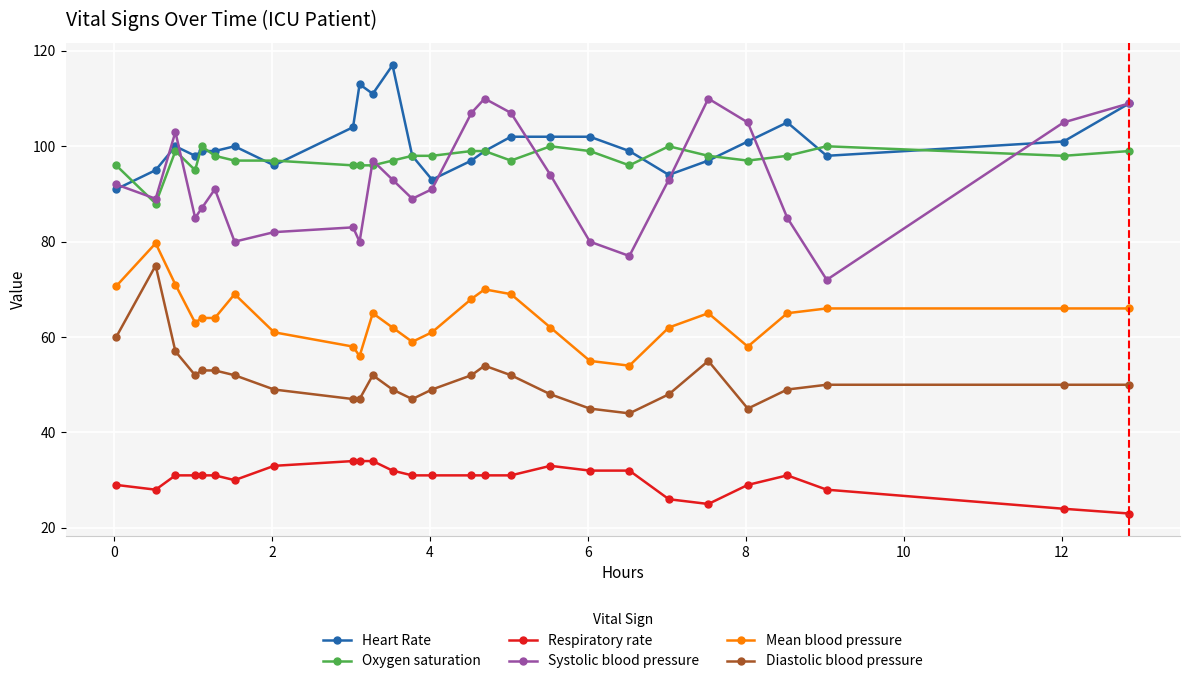

What is the lowest value of the Respiratory rate series?

23.0